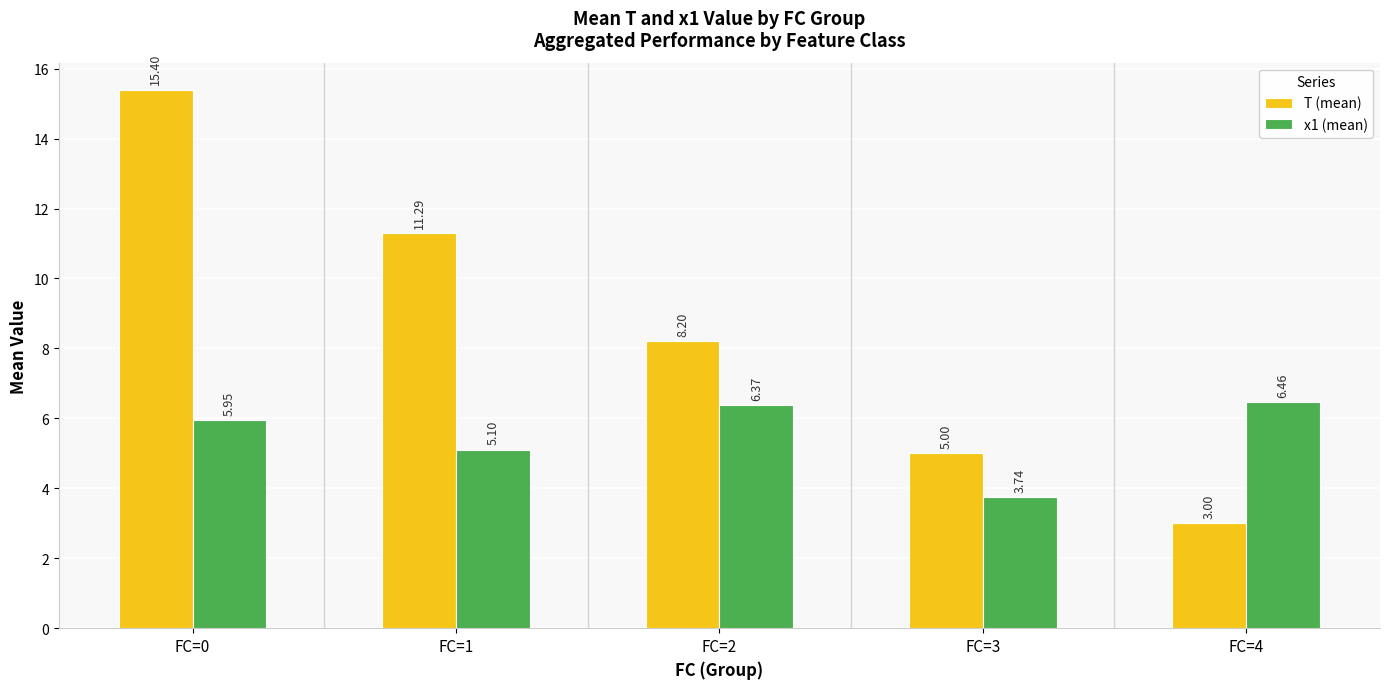

What value does the x1 (mean) series have at FC=2?

6.4